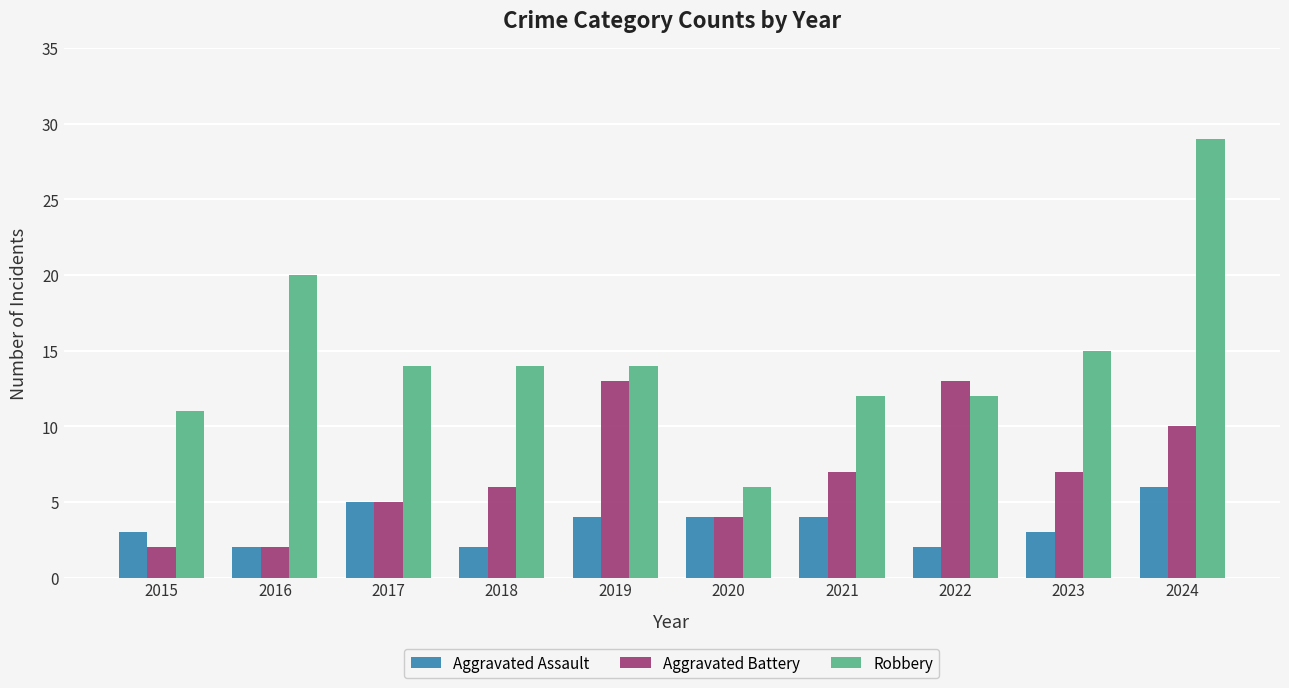

What value does the Robbery series have at 2022?

12